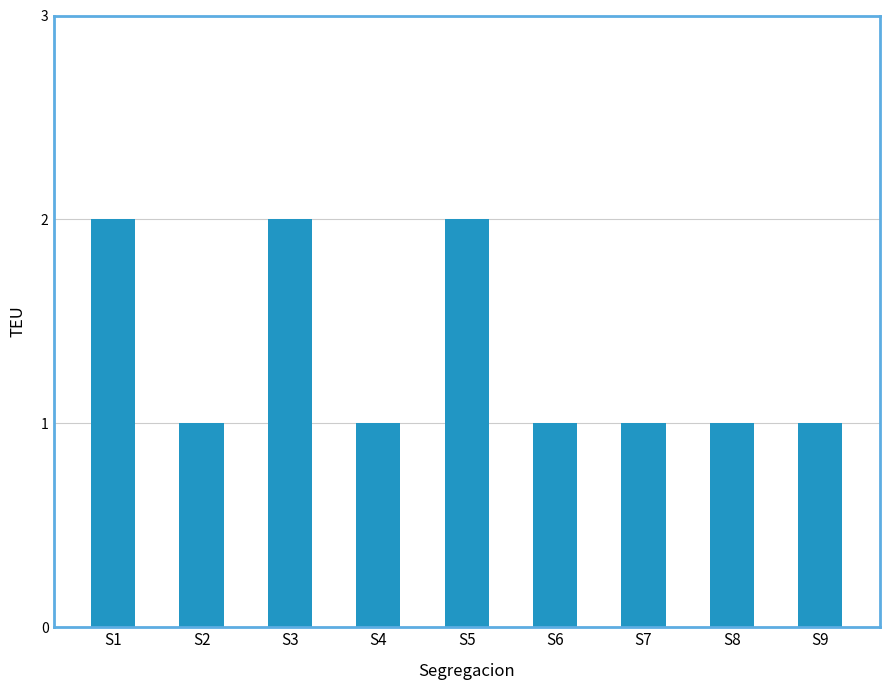

How many categories are shown in the chart?

9